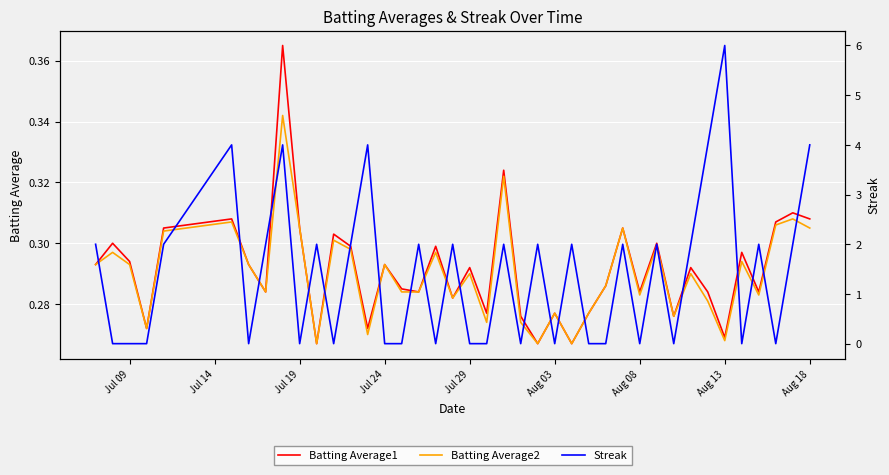

Reading left to right, extract all data points from this chart.

Batting Average1: 0.3	0.3	0.3	0.3	0.3	0.3	0.3	0.3	0.4	0.3	0.3	0.3	0.3	0.3	0.3	0.3	0.3	0.3	0.3	0.3	0.3	0.3	0.3	0.3	0.3	0.3	0.3	0.3	0.3	0.3	0.3	0.3	0.3	0.3	0.3	0.3	0.3	0.3	0.3	0.3
Batting Average2: 0.3	0.3	0.3	0.3	0.3	0.3	0.3	0.3	0.3	0.3	0.3	0.3	0.3	0.3	0.3	0.3	0.3	0.3	0.3	0.3	0.3	0.3	0.3	0.3	0.3	0.3	0.3	0.3	0.3	0.3	0.3	0.3	0.3	0.3	0.3	0.3	0.3	0.3	0.3	0.3
Streak: 2.0	0.0	0.0	0.0	2.0	4.0	0.0	2.0	4.0	0.0	2.0	0.0	2.0	4.0	0.0	0.0	2.0	0.0	2.0	0.0	0.0	2.0	0.0	2.0	0.0	2.0	0.0	0.0	2.0	0.0	2.0	0.0	2.0	4.0	6.0	0.0	2.0	0.0	2.0	4.0